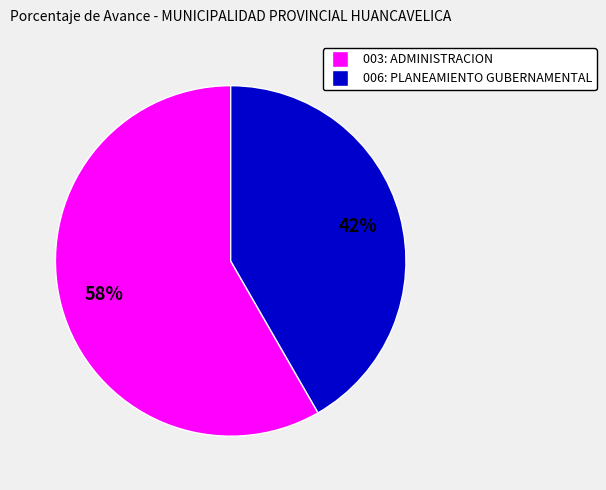

Between 003: ADMINISTRACION and 006: PLANEAMIENTO GUBERNAMENTAL, which is larger?

003: ADMINISTRACION